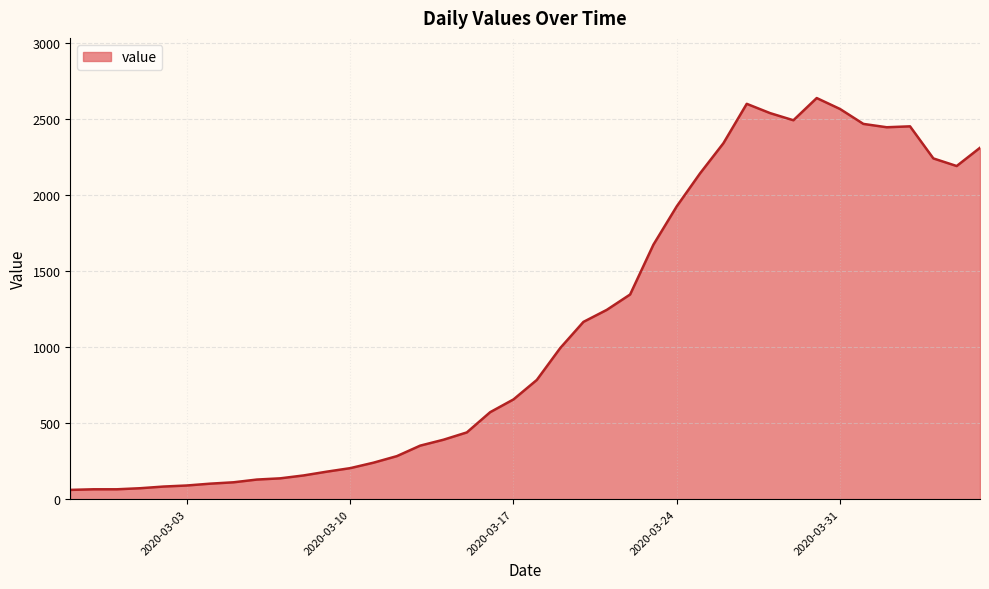

What is the maximum value shown in the chart?

2638